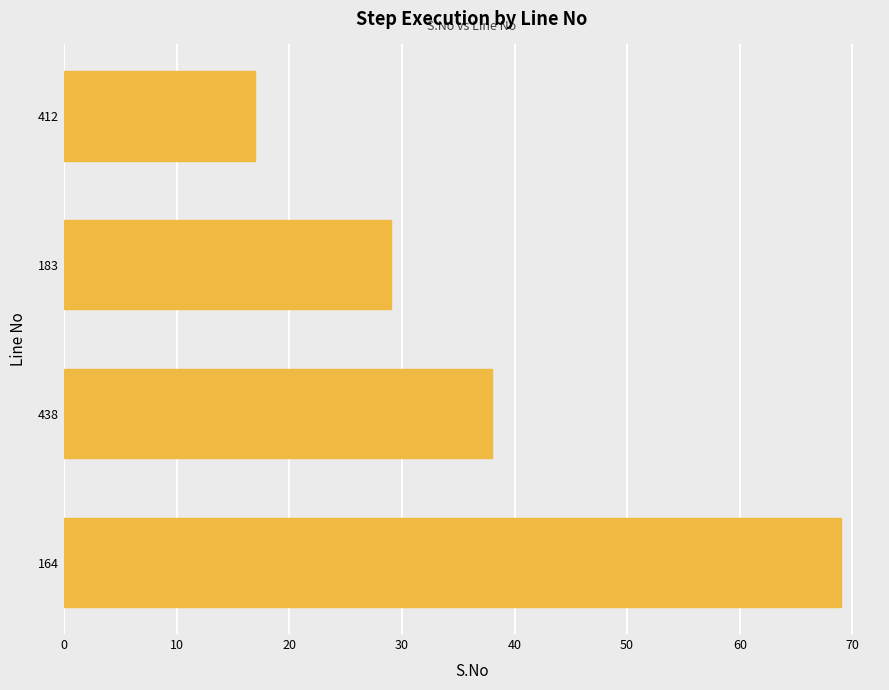

Which category has the lowest value across all series?

412